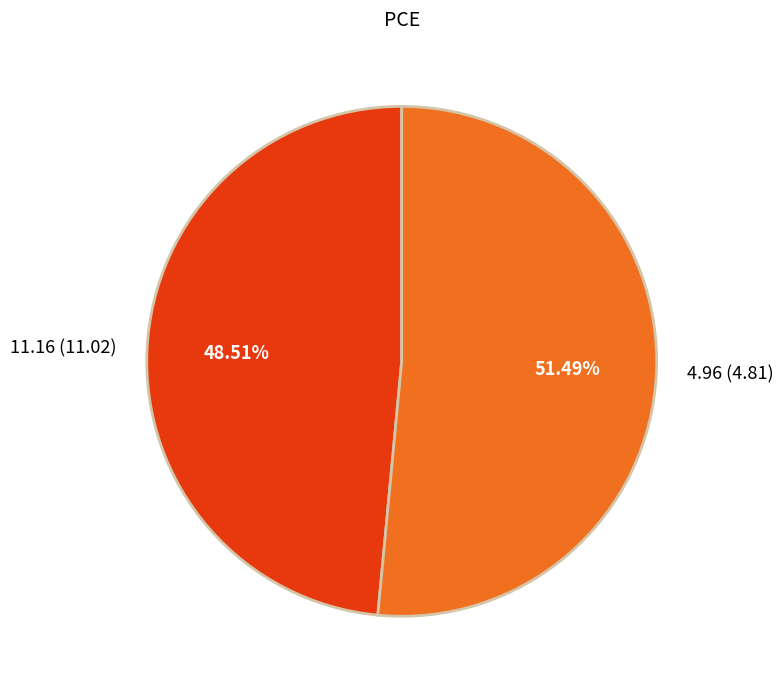

To the nearest percent, what is the difference between the largest and smallest slice percentages?

3%